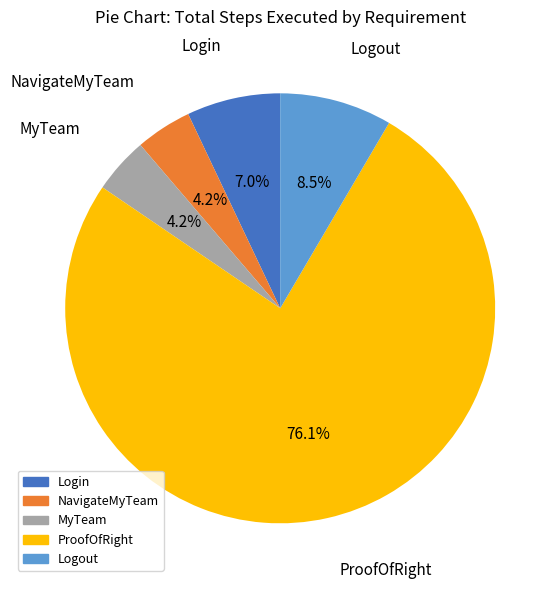

True or false: MyTeam accounts for 4% of the total.

True